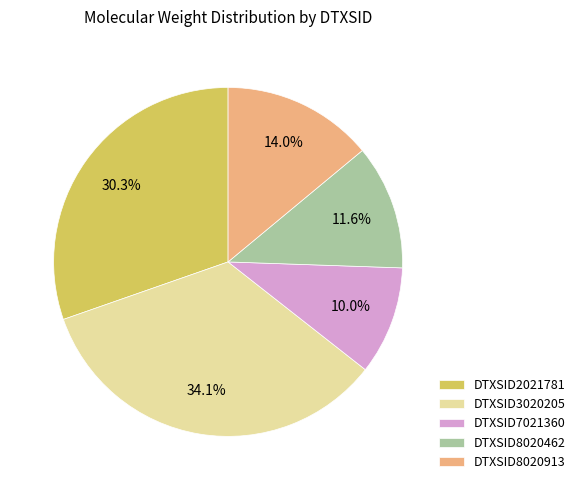

Between DTXSID2021781 and DTXSID3020205, which is larger?

DTXSID3020205